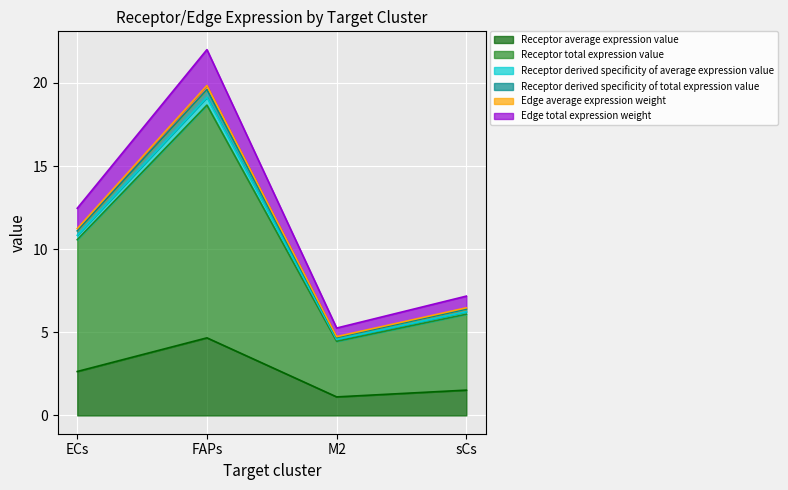

How many lines are shown in the chart?

6